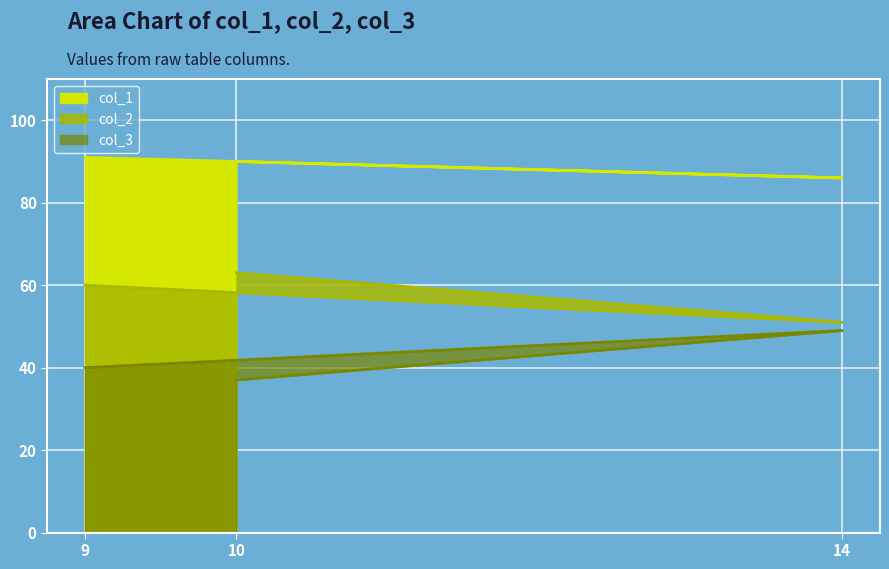

What are all the series names shown in the legend?

col_1, col_2, col_3